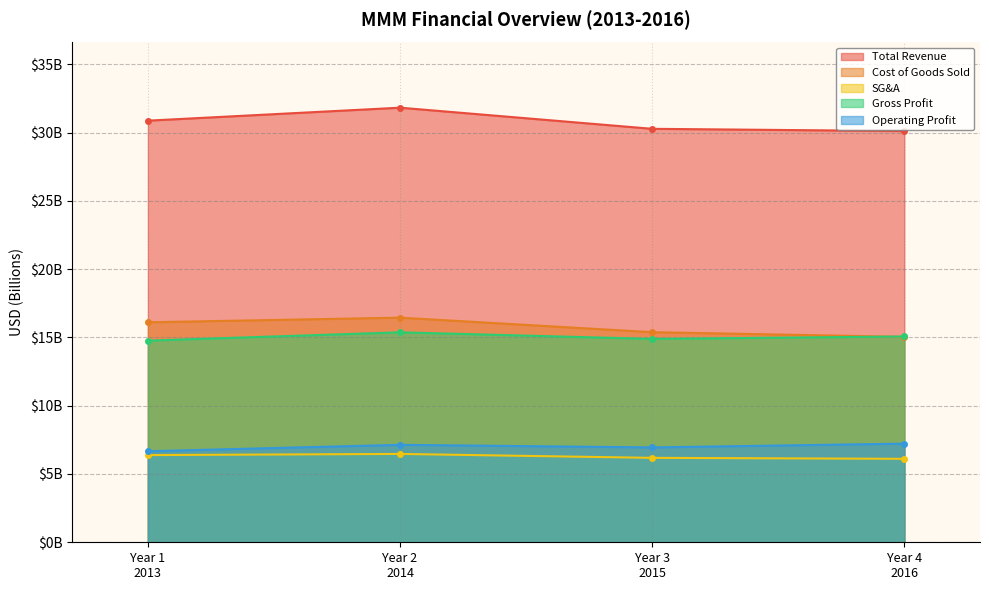

Which series has the widest spread of values?

Total Revenue